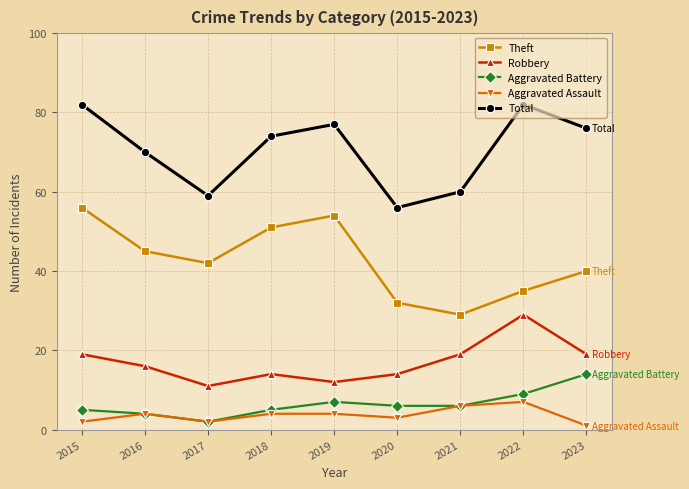

What is the value of the Theft point at the 2nd from the left?

45